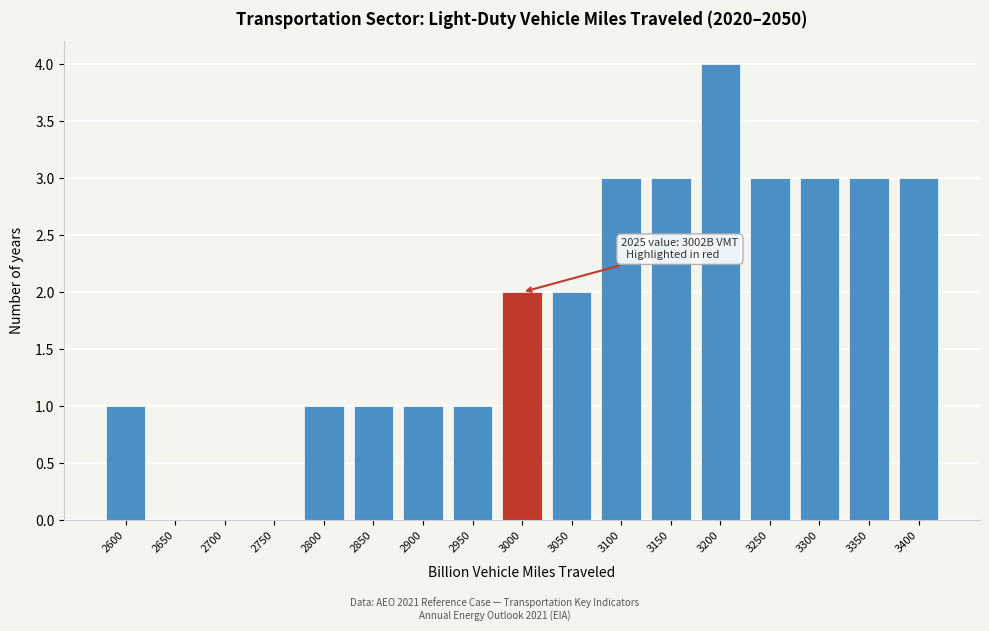

Reading right to left, what are all the values shown in this chart?

3400=3	3350=3	3300=3	3250=3	3200=4	3150=3	3100=3	3050=2	3000=2	2950=1	2900=1	2850=1	2800=1	2750=0	2700=0	2650=0	2600=1